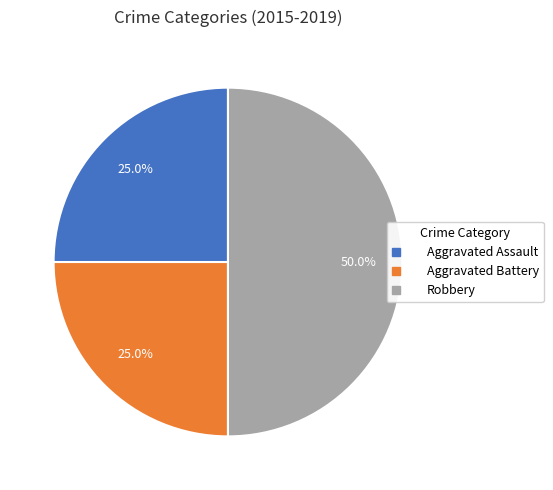

Is Aggravated Assault the majority of the pie?

No